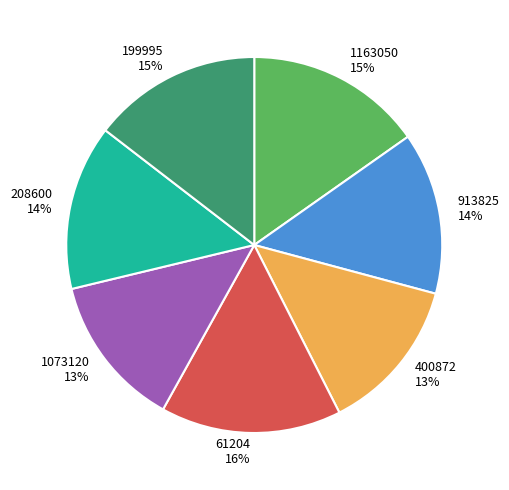

Is the sum of 208600 and 400872 greater than half?

No